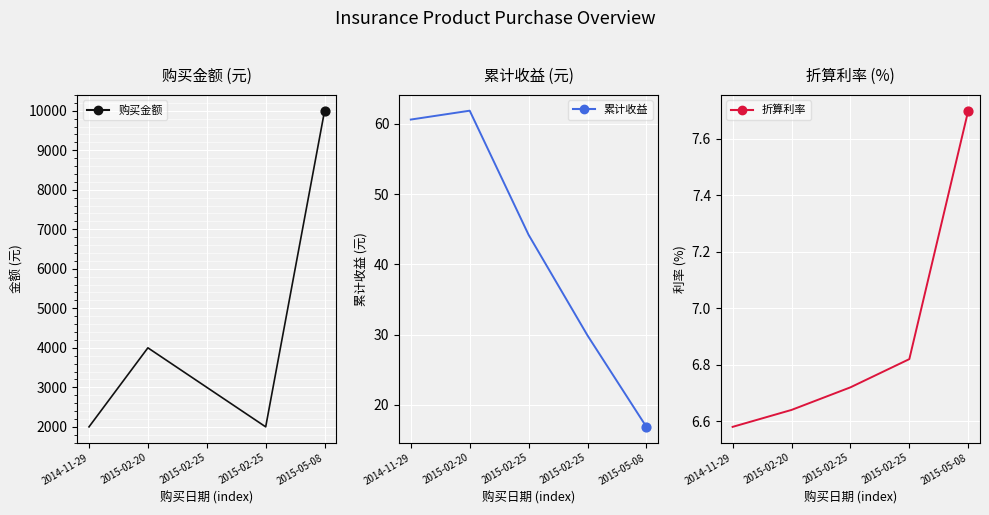

Which series contains the highest Y value?

购买金额